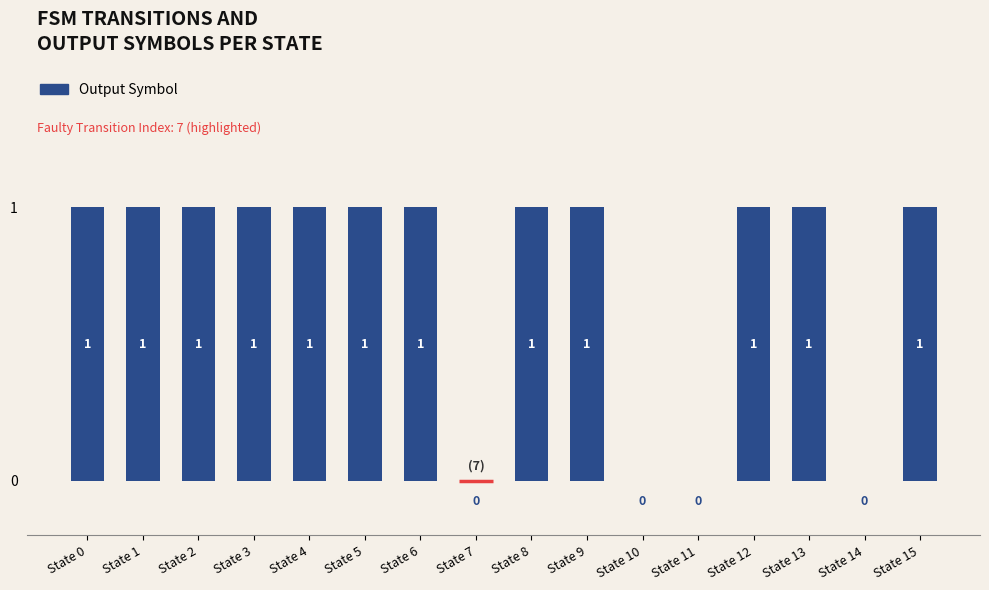

How many values are between 1 and 2?

12